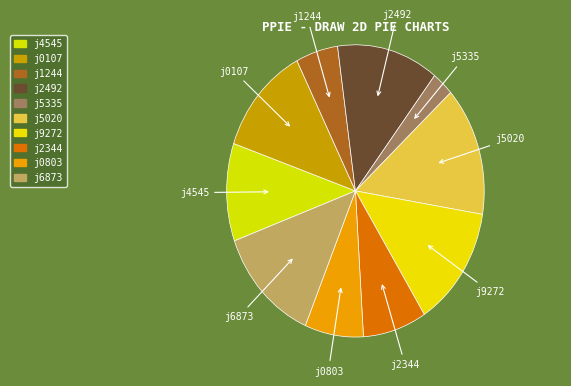

Combined, do j1244 and j4545 account for over 50%?

No